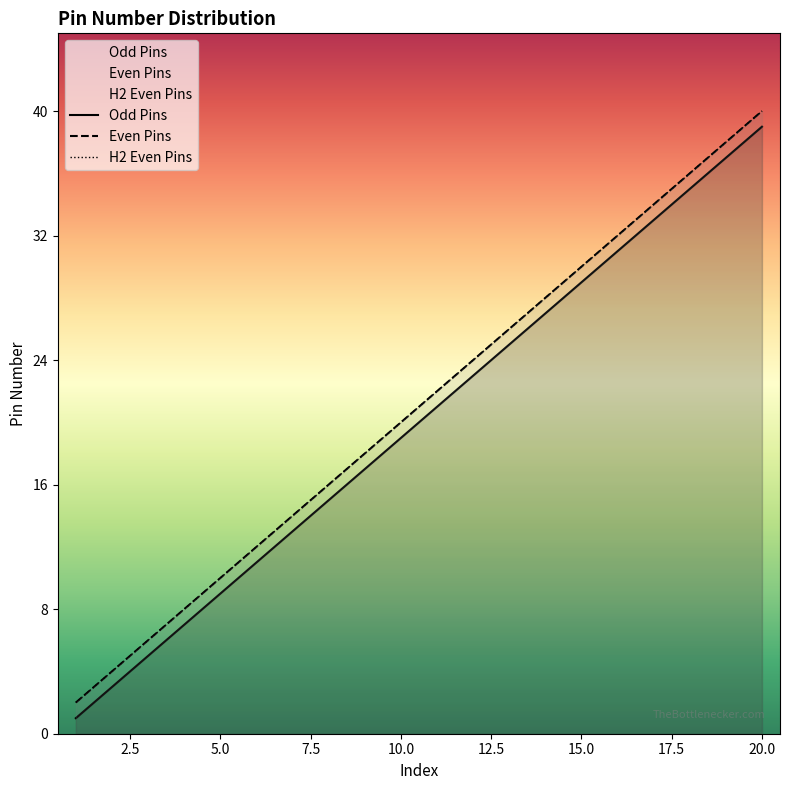

What is the difference between the highest and lowest values at 1?

1